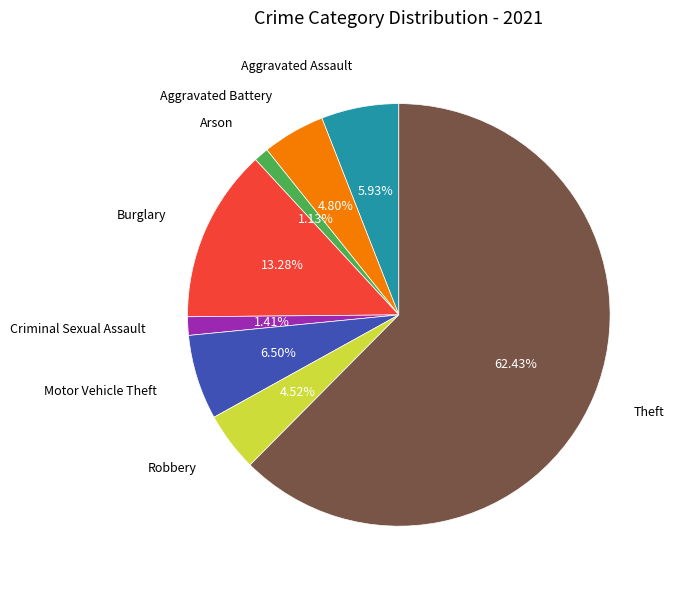

Is there a majority slice in this chart?

Yes